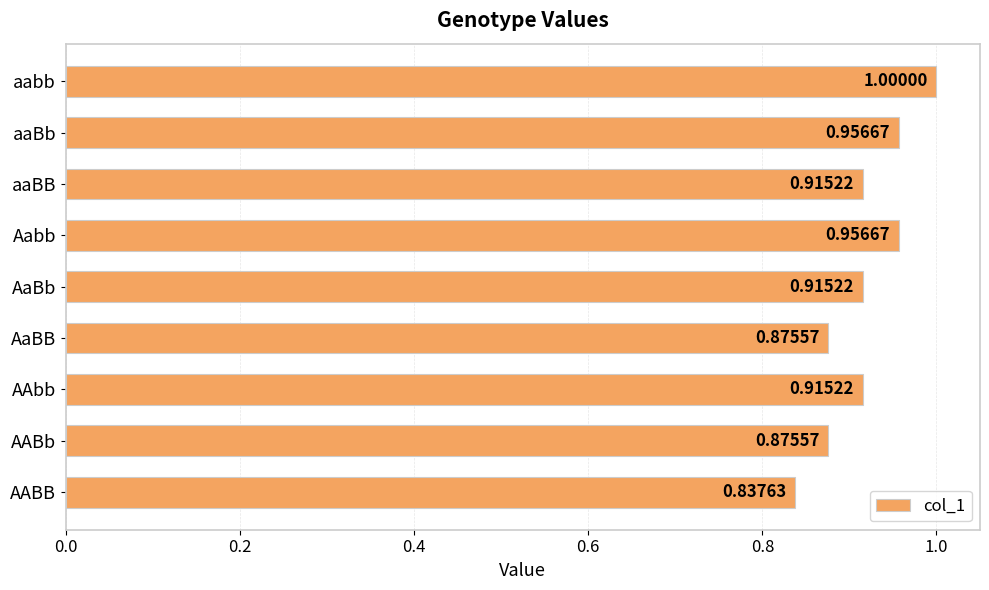

What is the sum of all values?

8.2